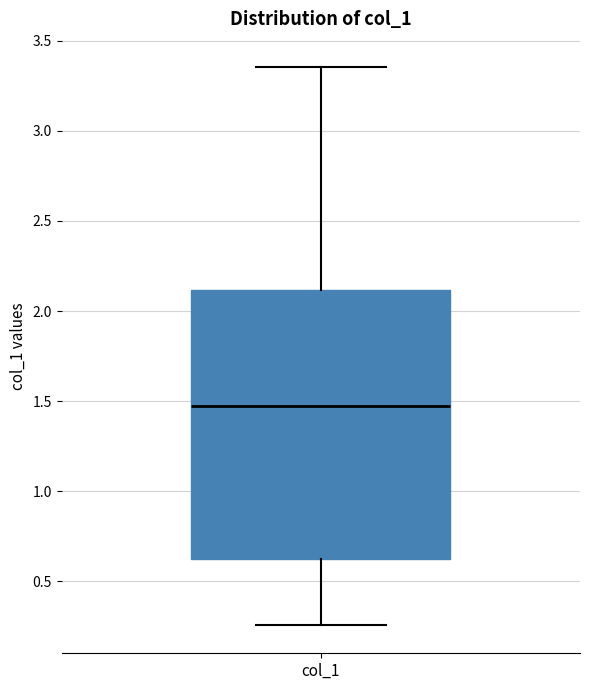

Transcribe this box plot: give where the median line is, the range the box spans, and where the two whiskers end, as read against the y-axis. The values are not printed on the chart, so give them approximately, as read against the axis.

median 1.45, box 0.60 to 2.10, whiskers 0.25 to 3.35